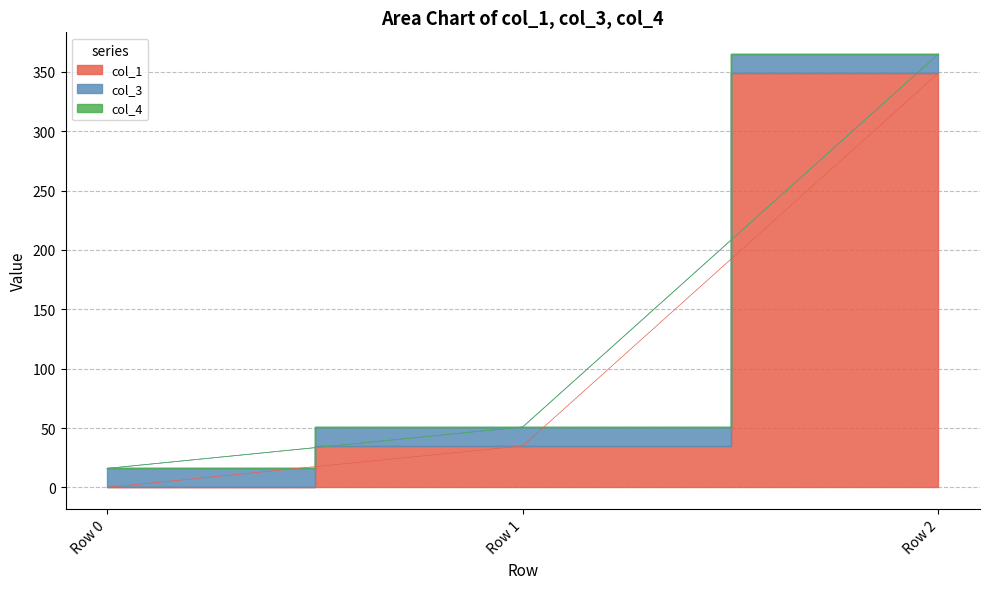

Is it true that col_1 equals 14.7 at Row 1?

False